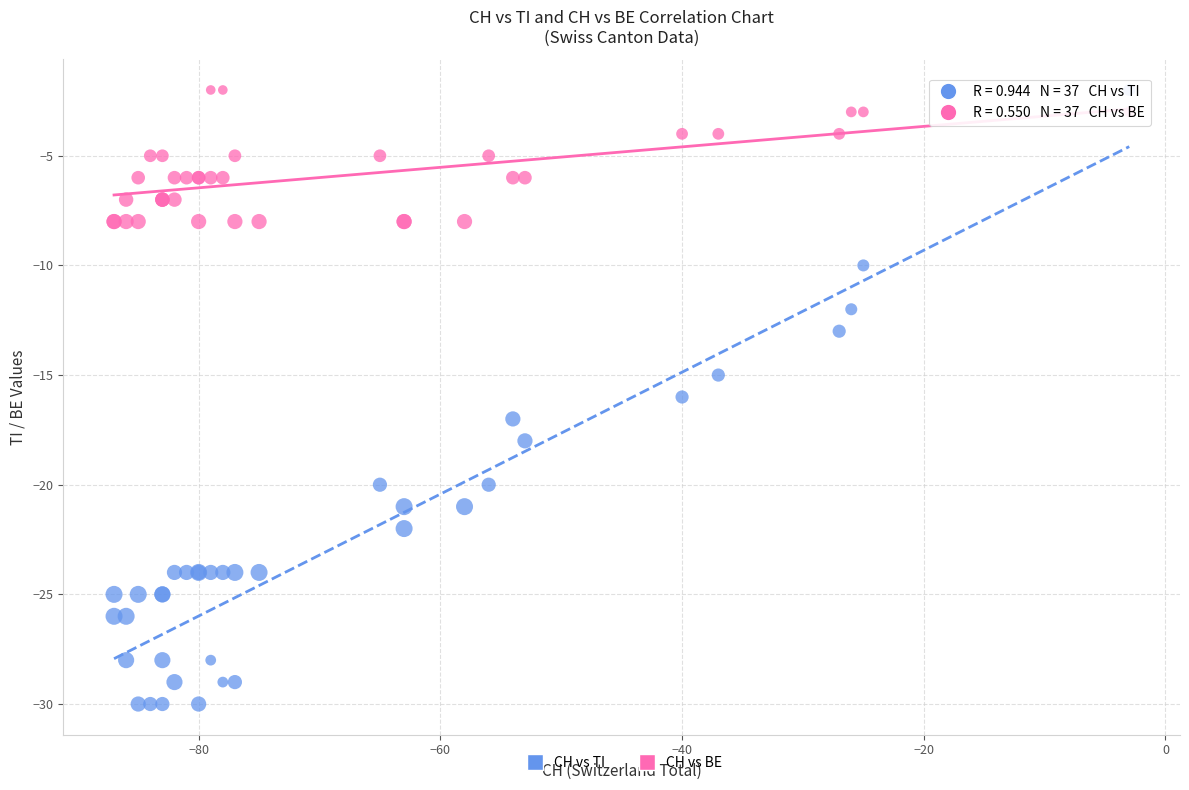

What is the X range (max minus min) for the scatter plot?

84